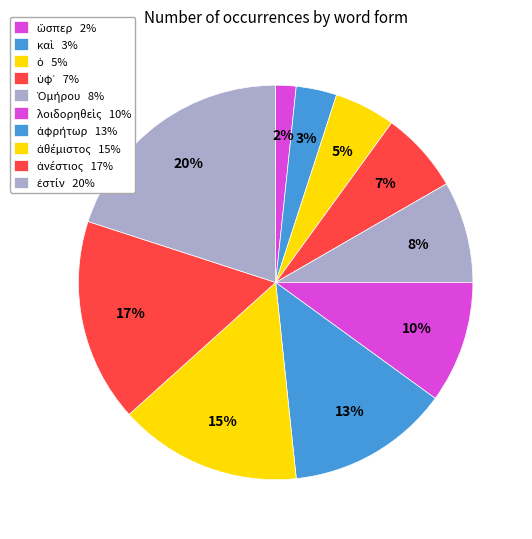

Does ὁ represent more than half of the total?

No